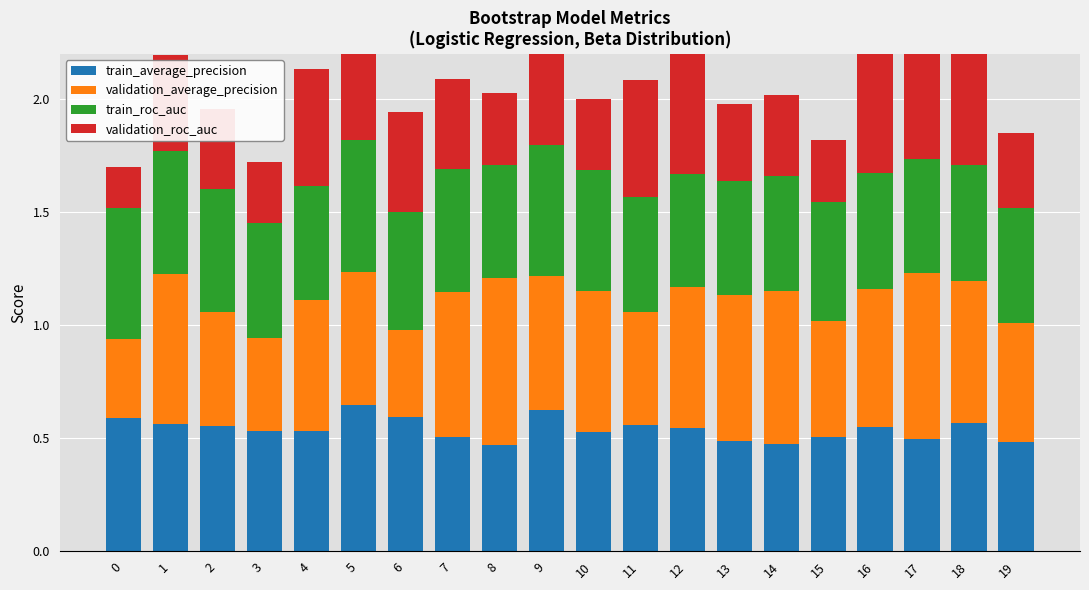

Between 8 and 12, which is larger?

12